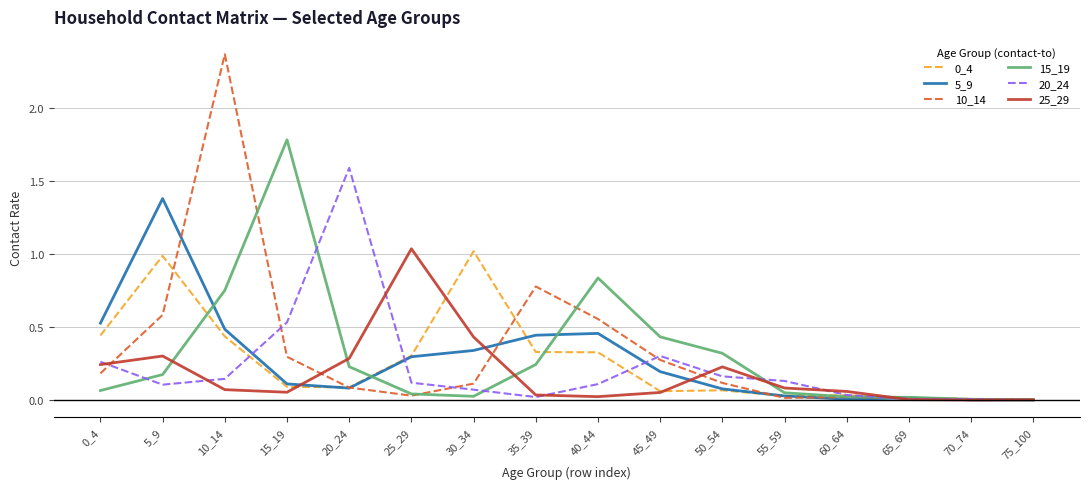

What is the total value across all series at 45_49?

1.3